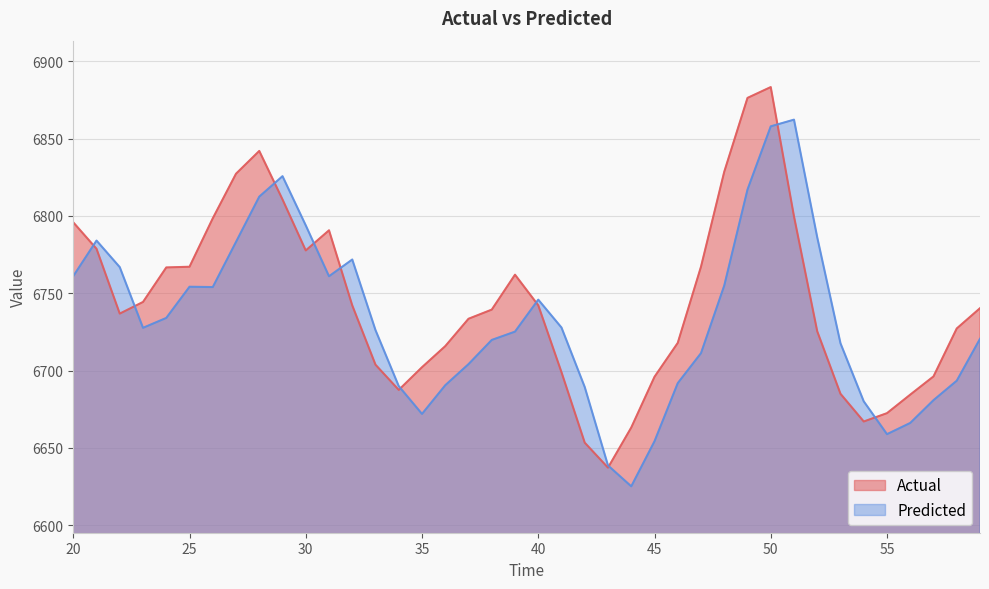

Rank the categories by Actual value from highest to lowest.

50, 49, 28, 48, 27, 29, 51, 26, 20, 31, 21, 30, 47, 25, 24, 39, 23, 40, 32, 59, 38, 22, 37, 58, 52, 46, 36, 33, 35, 41, 57, 45, 34, 53, 56, 55, 54, 44, 42, 43